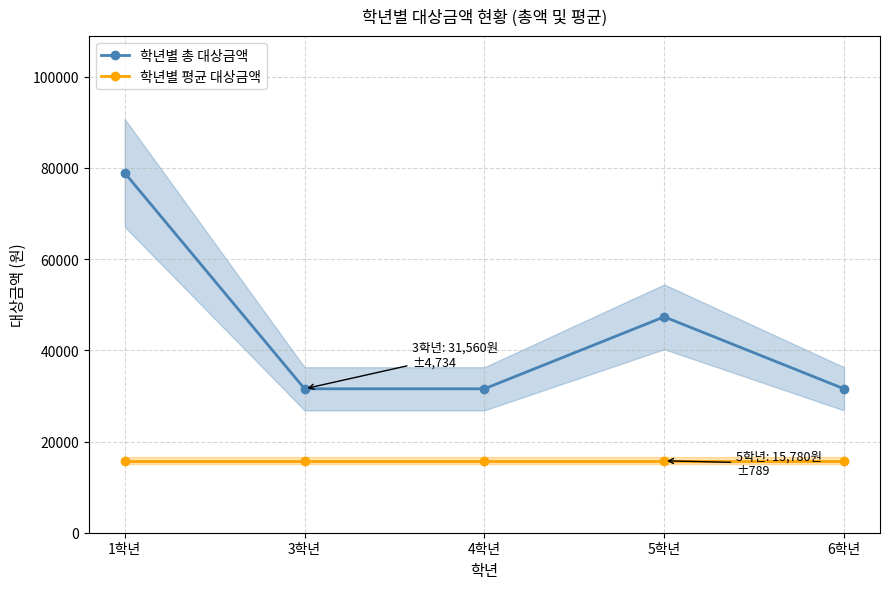

What is the minimum value shown in the chart?

15780